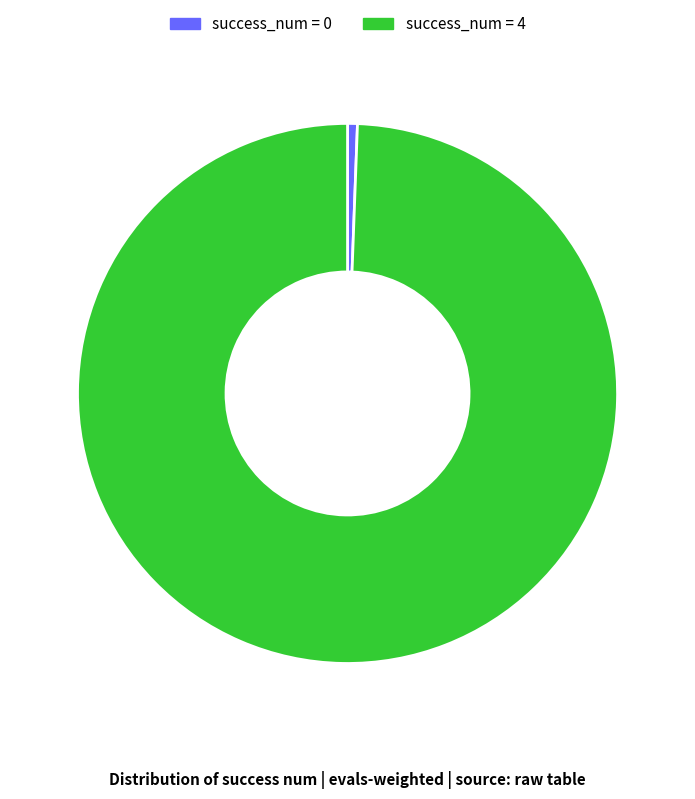

Is the sum of success_num = 4 and success_num = 0 greater than half?

Yes